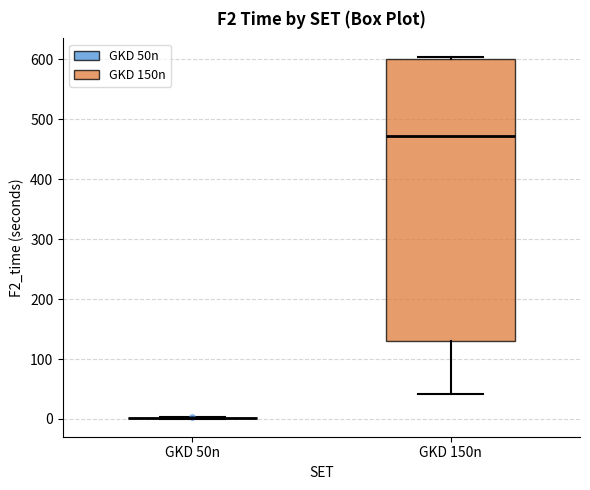

Reading left to right, read every box against the y-axis: the position of its median line, the range the box covers, and the ends of its whiskers. The values are not printed on the chart, so give them approximately, as read against the axis.

GKD 50n: box collapsed to a line at 0, whiskers 0 to 0
GKD 150n: median 470, box 130 to 600, whiskers 40 to 600 (just above the box's upper edge)